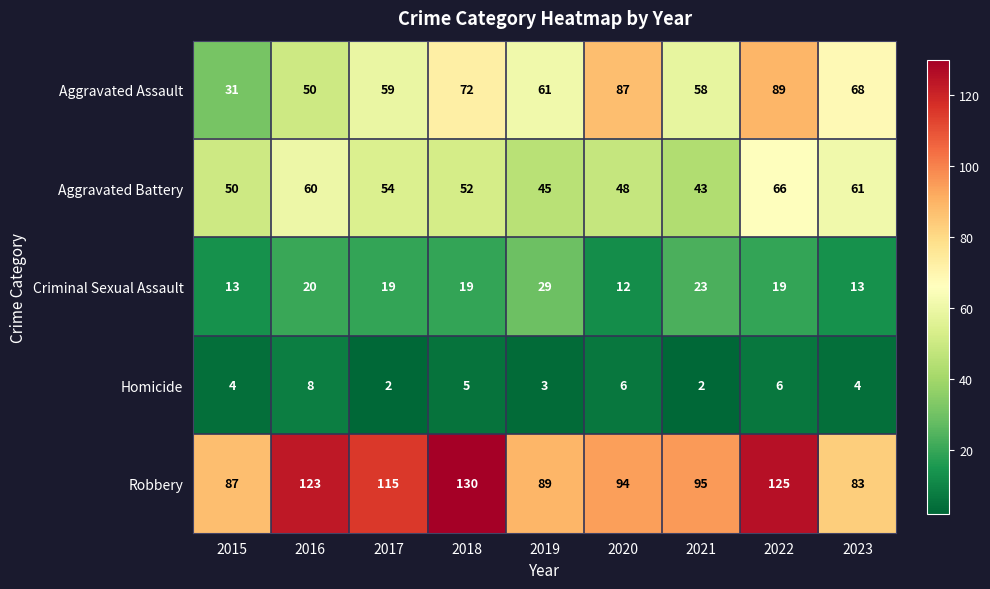

What is the maximum value shown in the chart?

130